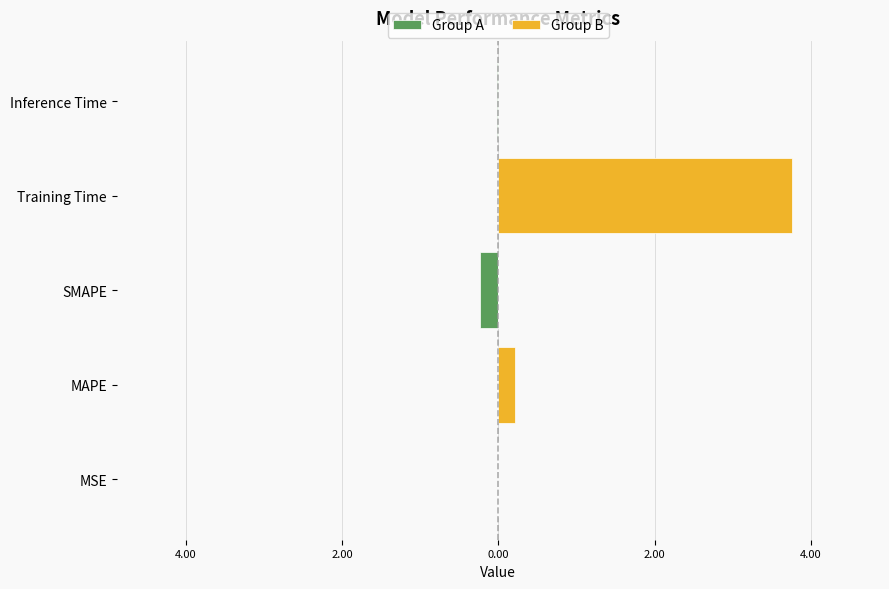

What are all the series names shown in the legend?

Group A, Group B